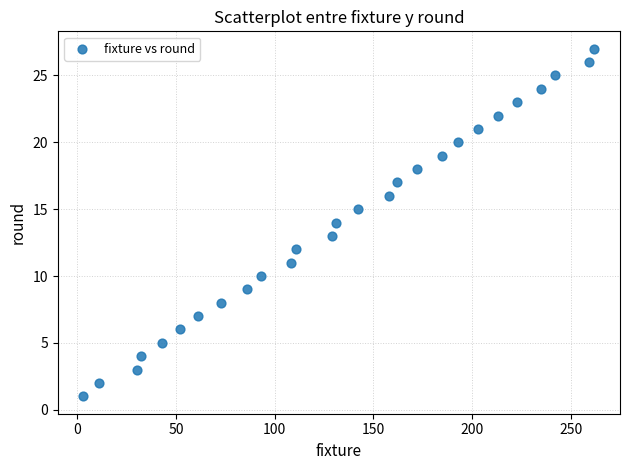

What is the range of X values (max minus min)?

259